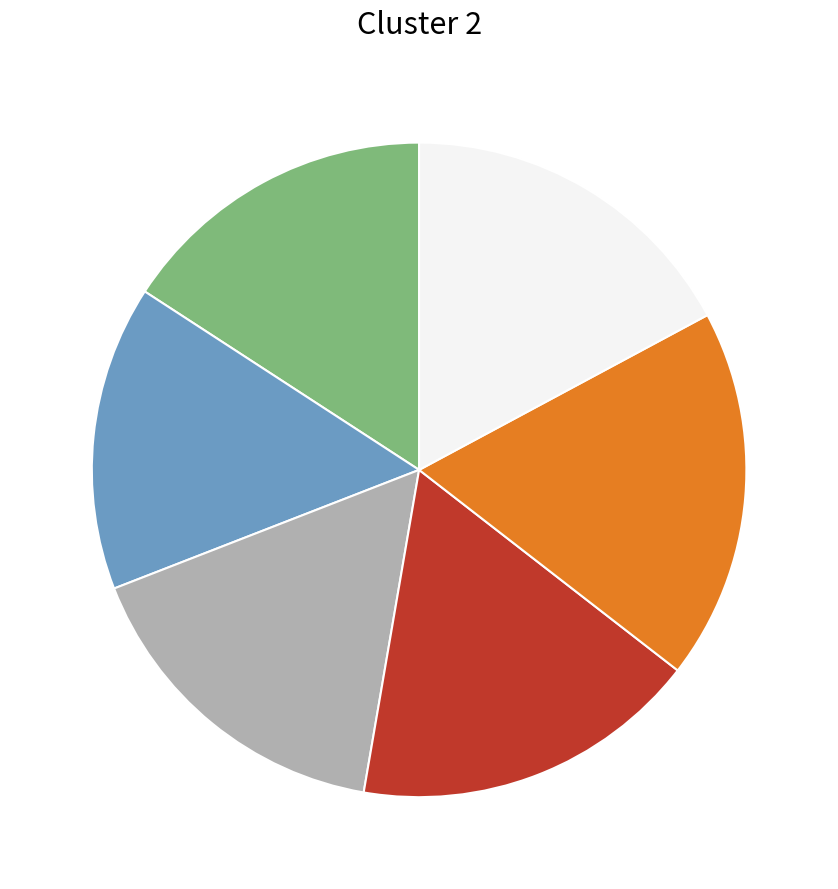

Does any single category account for the majority?

No